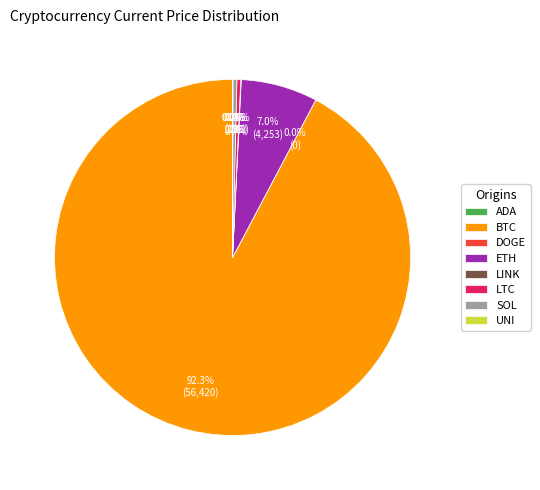

Which slice represents more than half of the pie?

BTC